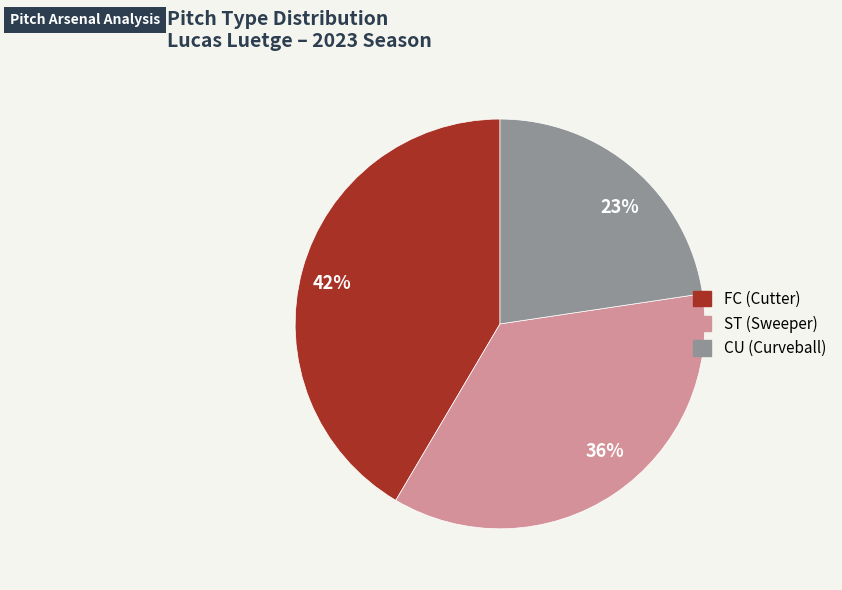

True or false: FC accounts for 42% of the total.

True